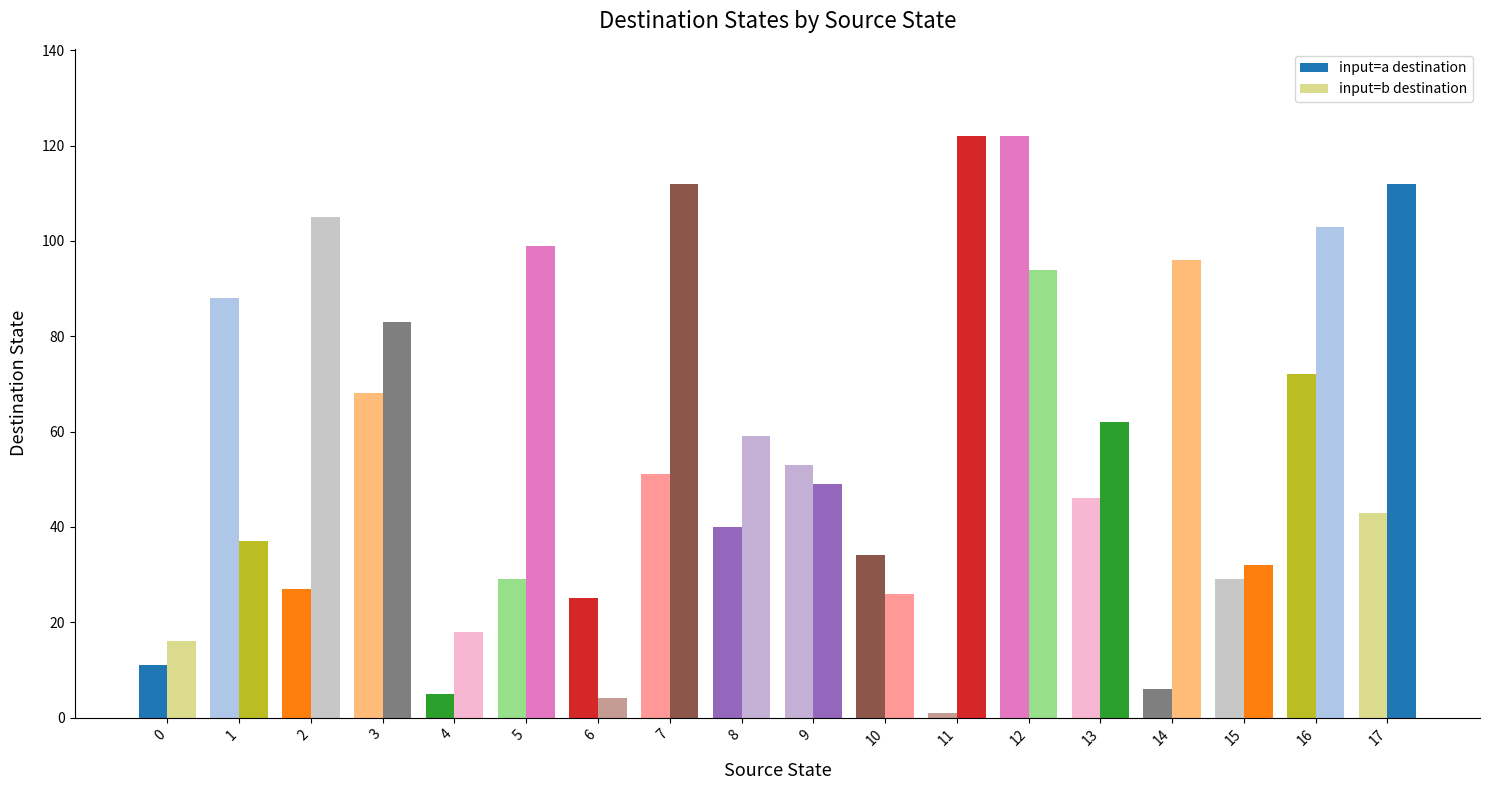

Reading right to left, list all the values displayed in this chart.

input=a destination: 17=43	16=72	15=29	14=6	13=46	12=122	11=1	10=34	9=53	8=40	7=51	6=25	5=29	4=5	3=68	2=27	1=88	0=11
input=b destination: 17=112	16=103	15=32	14=96	13=62	12=94	11=122	10=26	9=49	8=59	7=112	6=4	5=99	4=18	3=83	2=105	1=37	0=16